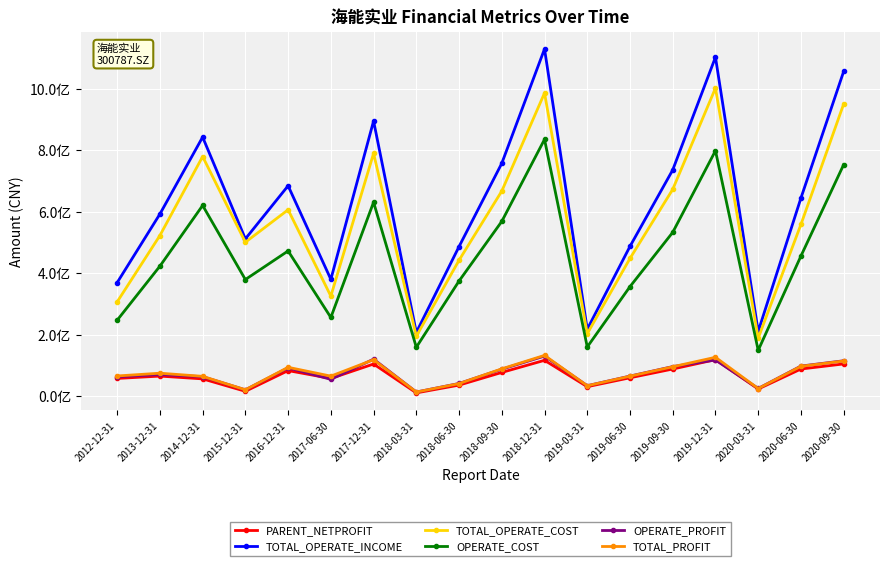

List the labels in order of TOTAL_OPERATE_INCOME value, smallest first.

2018-03-31, 2020-03-31, 2019-03-31, 2012-12-31, 2017-06-30, 2018-06-30, 2019-06-30, 2015-12-31, 2013-12-31, 2020-06-30, 2016-12-31, 2019-09-30, 2018-09-30, 2014-12-31, 2017-12-31, 2020-09-30, 2019-12-31, 2018-12-31